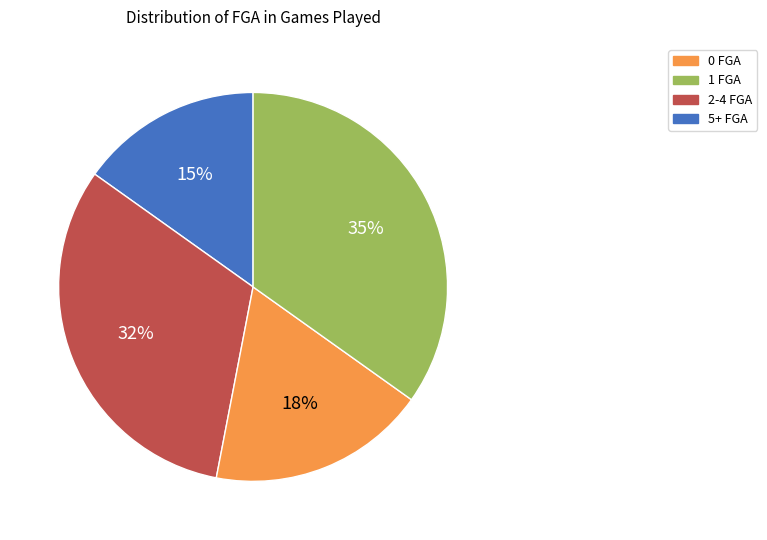

What is the ratio of the value at 5+ FGA to the value at 0 FGA?

2.3